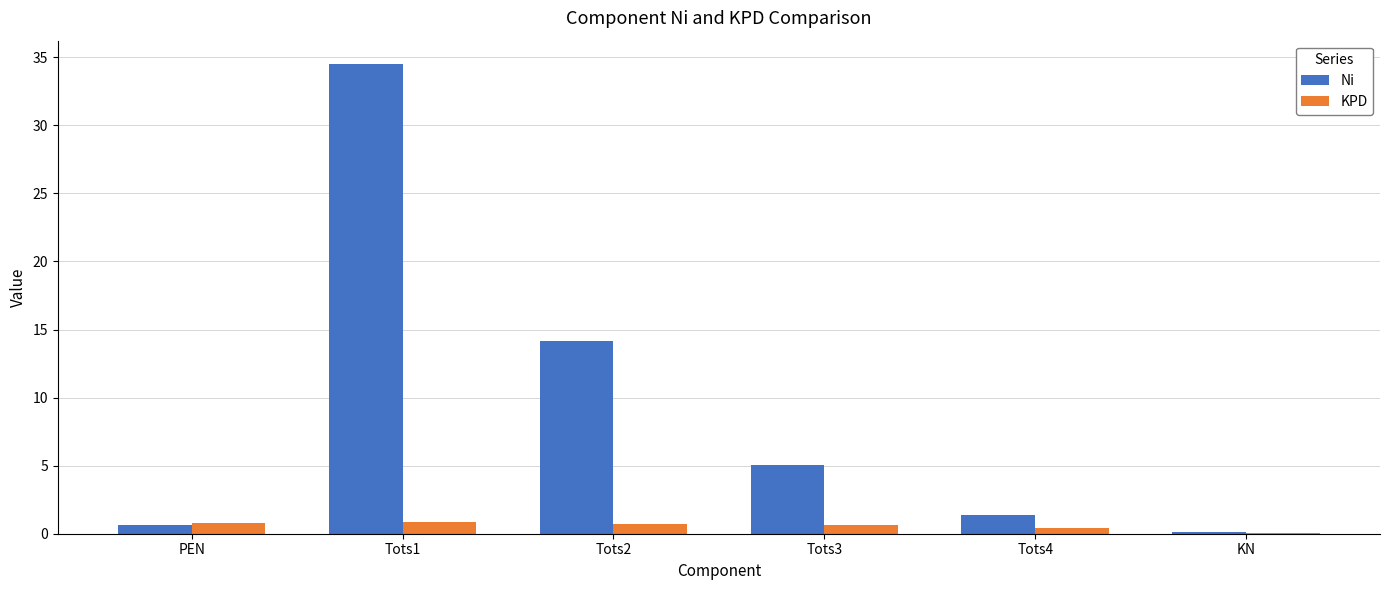

What value does the KPD series have at Tots2?

0.7